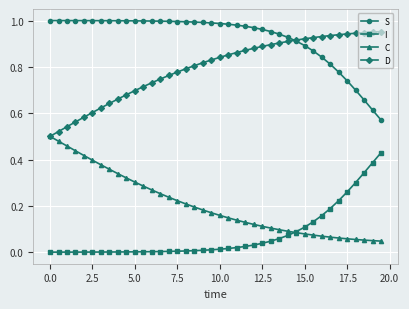

Which series has the largest total across all categories?

S